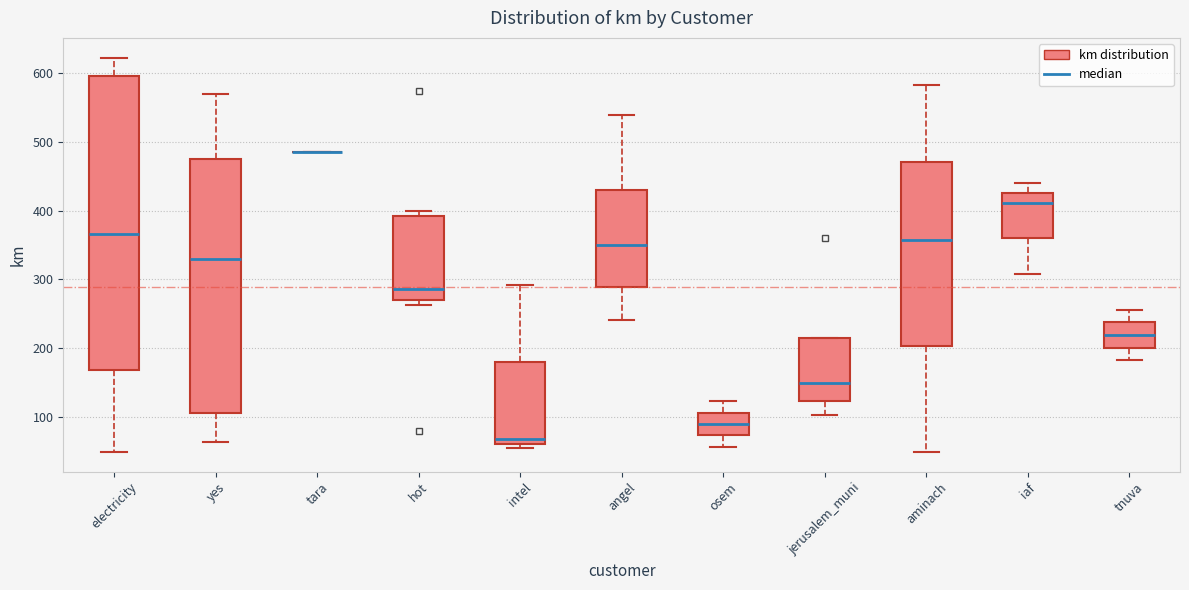

Which box is the tallest, from its lower edge to its upper edge?

electricity